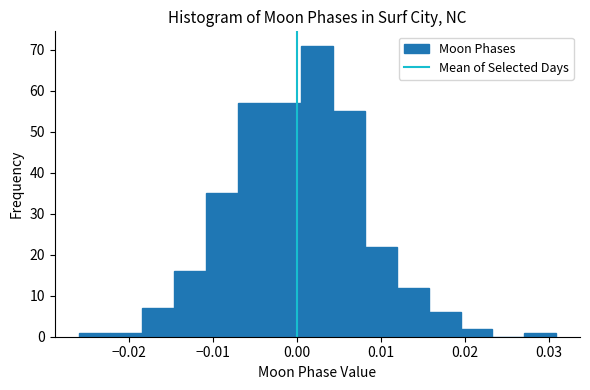

Around what value on the x-axis is the tallest bar? Give the approximate position of its centre, as read against the axis.

0.002